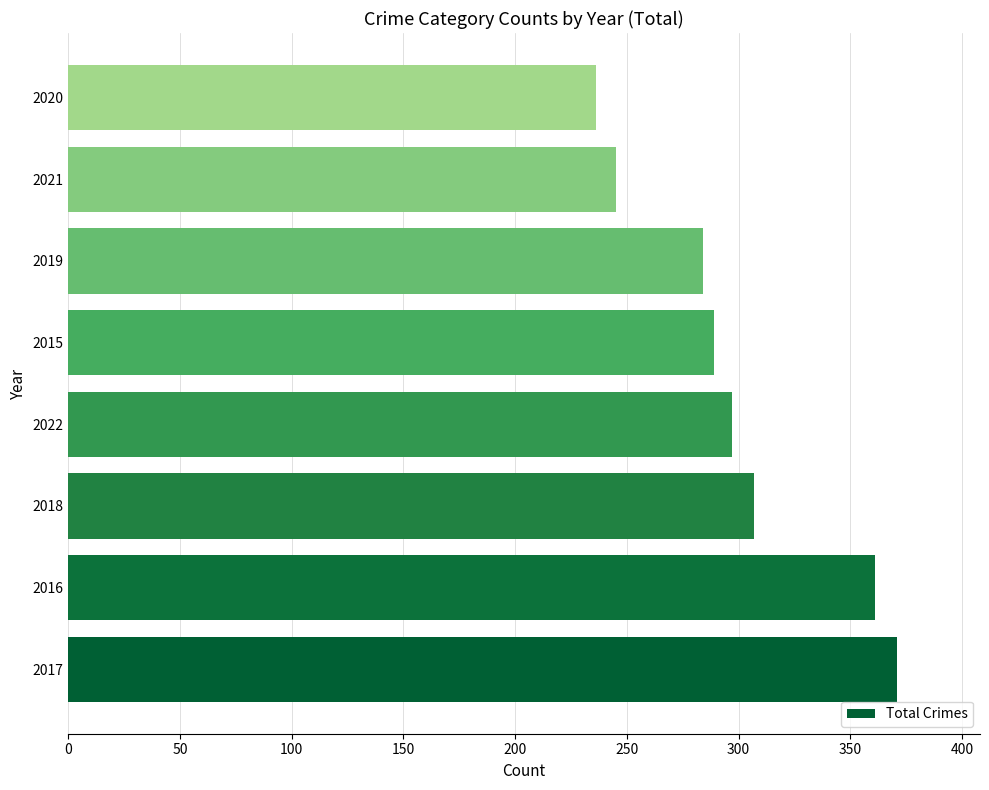

Read the value at 2017, to the nearest 5.

370